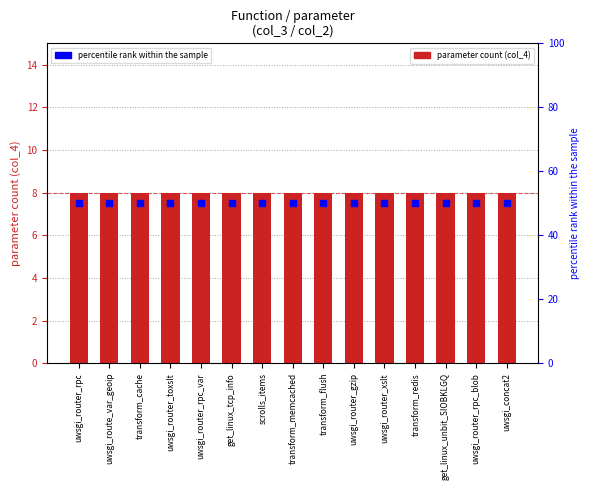

Which series has the largest Y range (max minus min)?

parameter_count